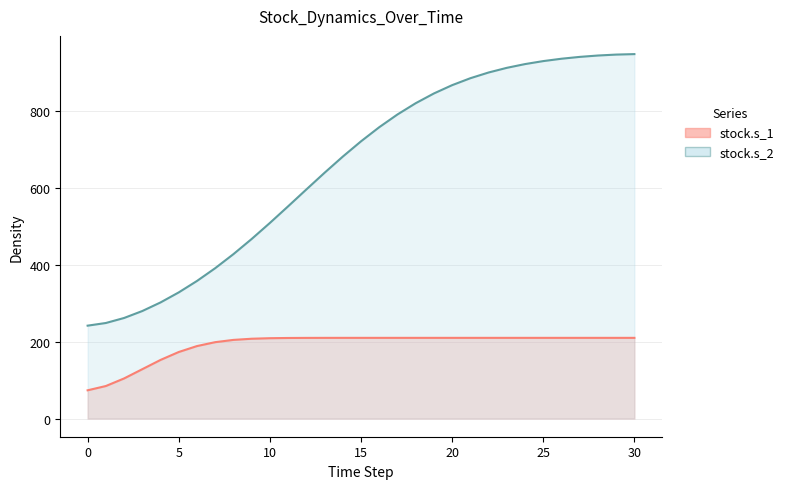

Count the number of categories in the chart.

31